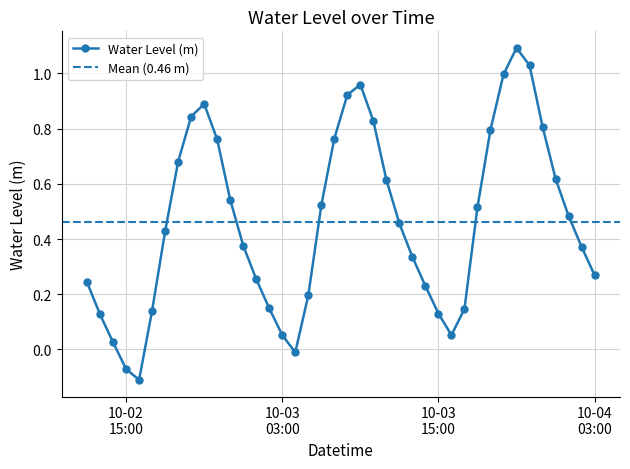

How many points are higher than both their immediate neighbors (excluding endpoints)?

3